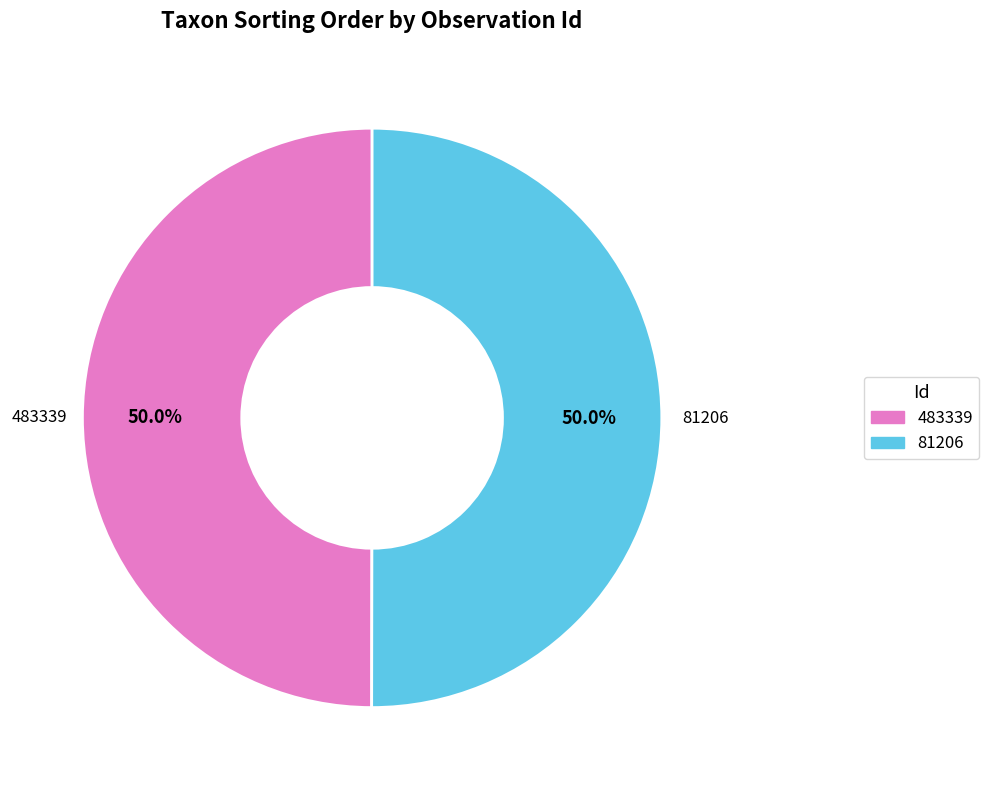

What is the ratio of the value at 483339 to the value at 81206?

1.0